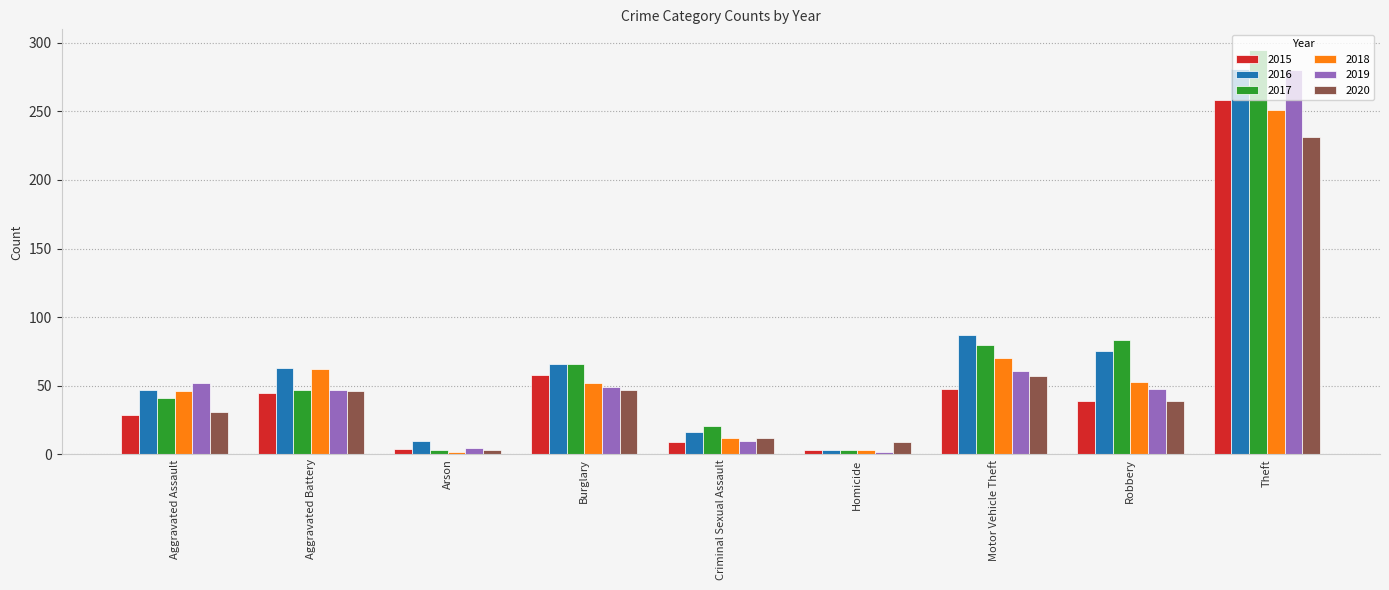

What is the label of the 8th bar from the left?

Robbery